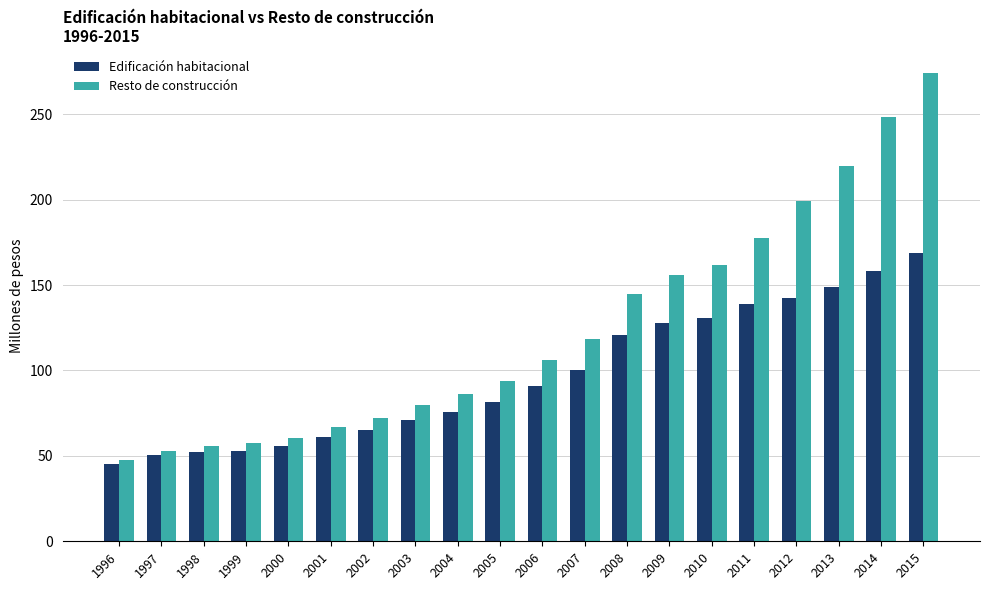

At which category is the sum across all series the highest?

2015